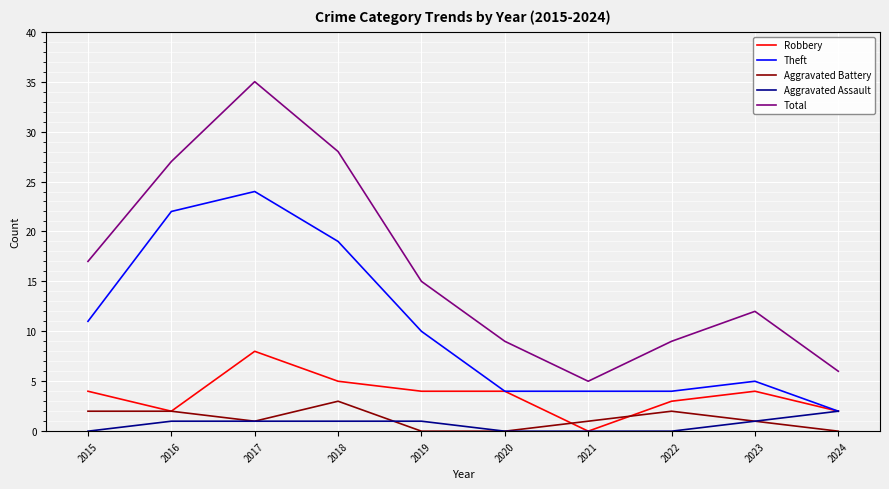

At how many categories does at least one series exceed 4?

10